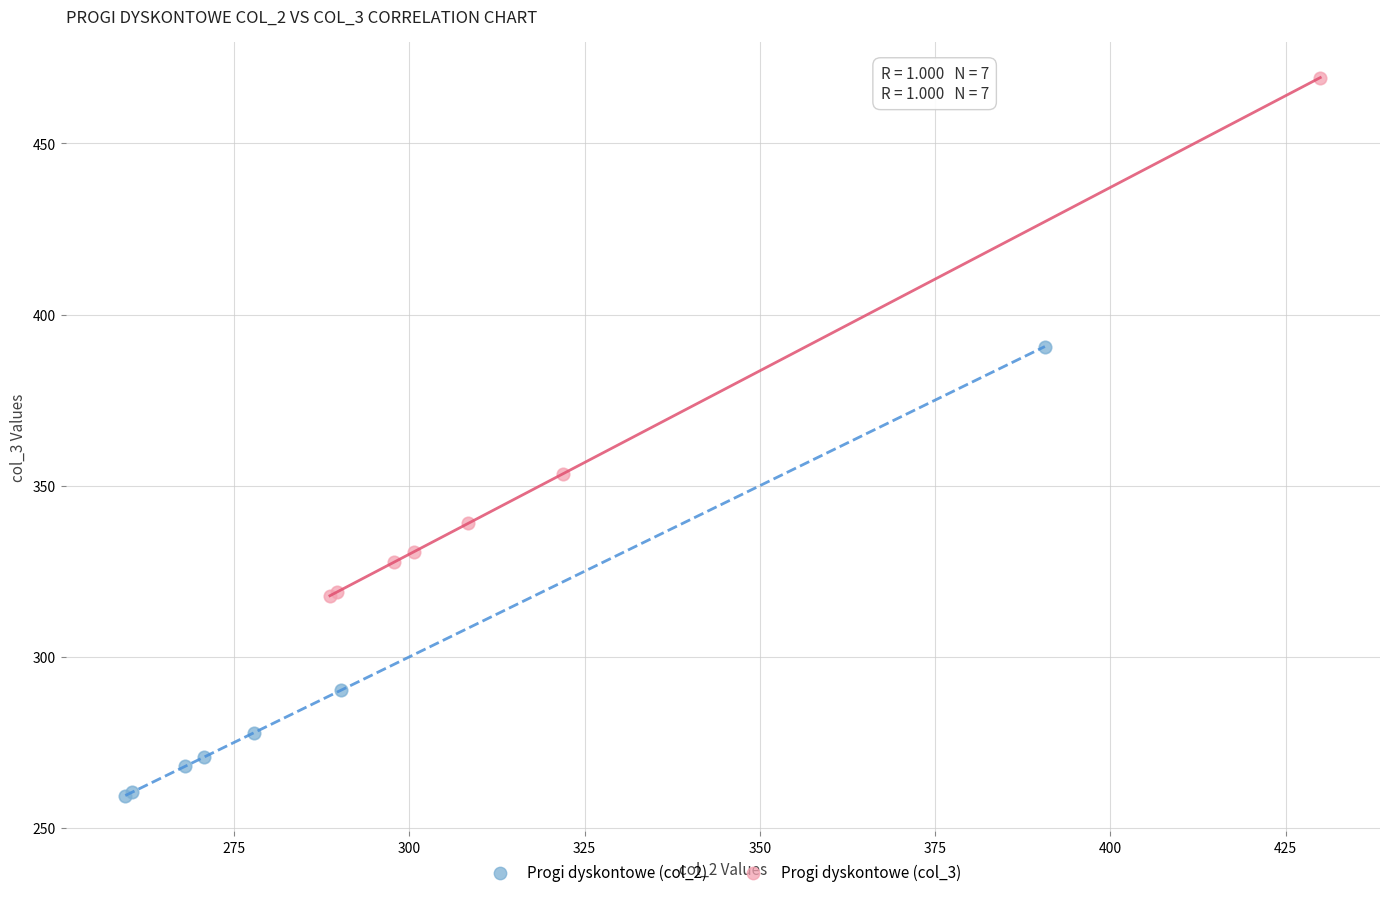

Which series reaches the minimum Y coordinate?

Progi dyskontowe (col_2)